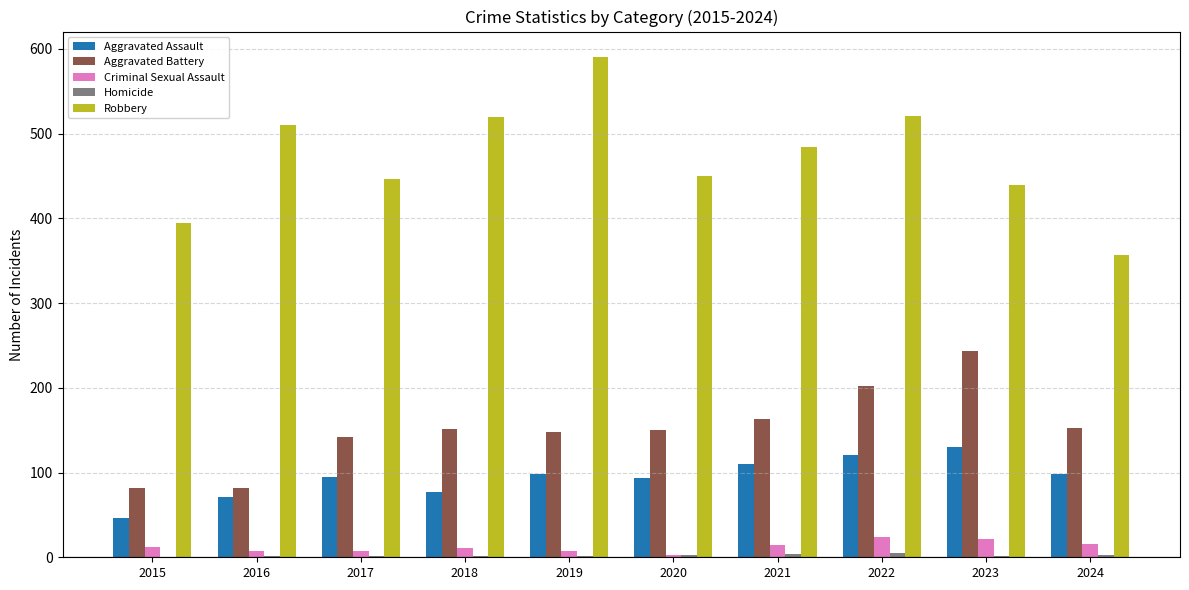

Between 2015 and 2019, which series saw the biggest shift?

Robbery